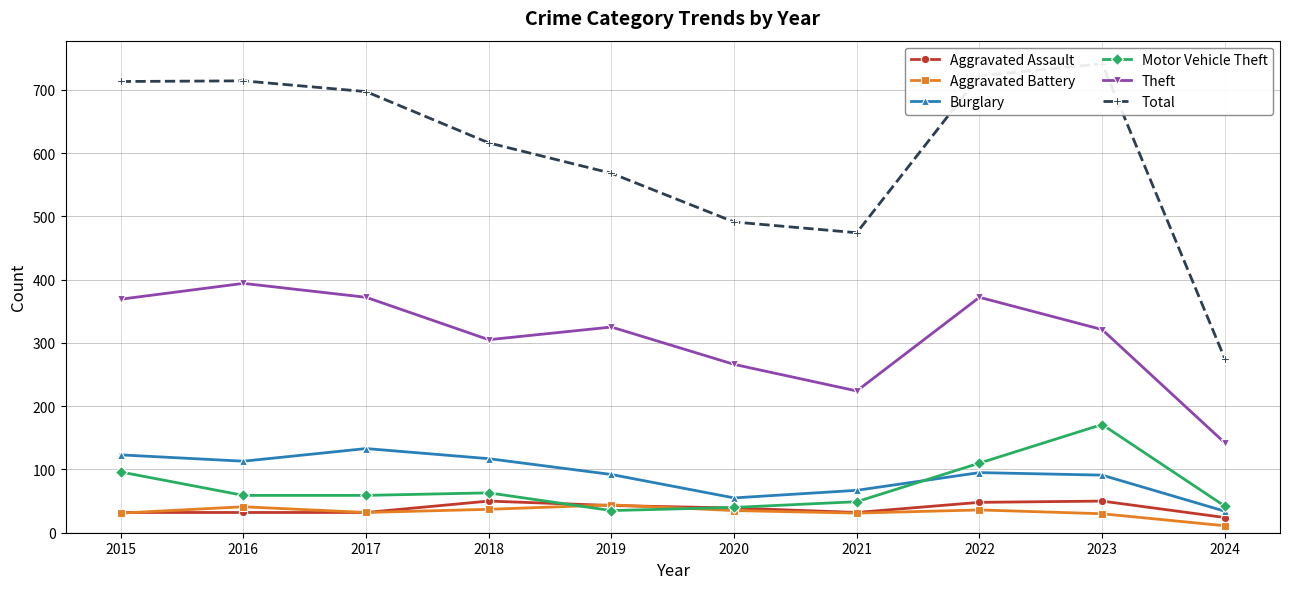

List the series in order of their peak value, lowest first.

Aggravated Battery, Aggravated Assault, Burglary, Motor Vehicle Theft, Theft, Total